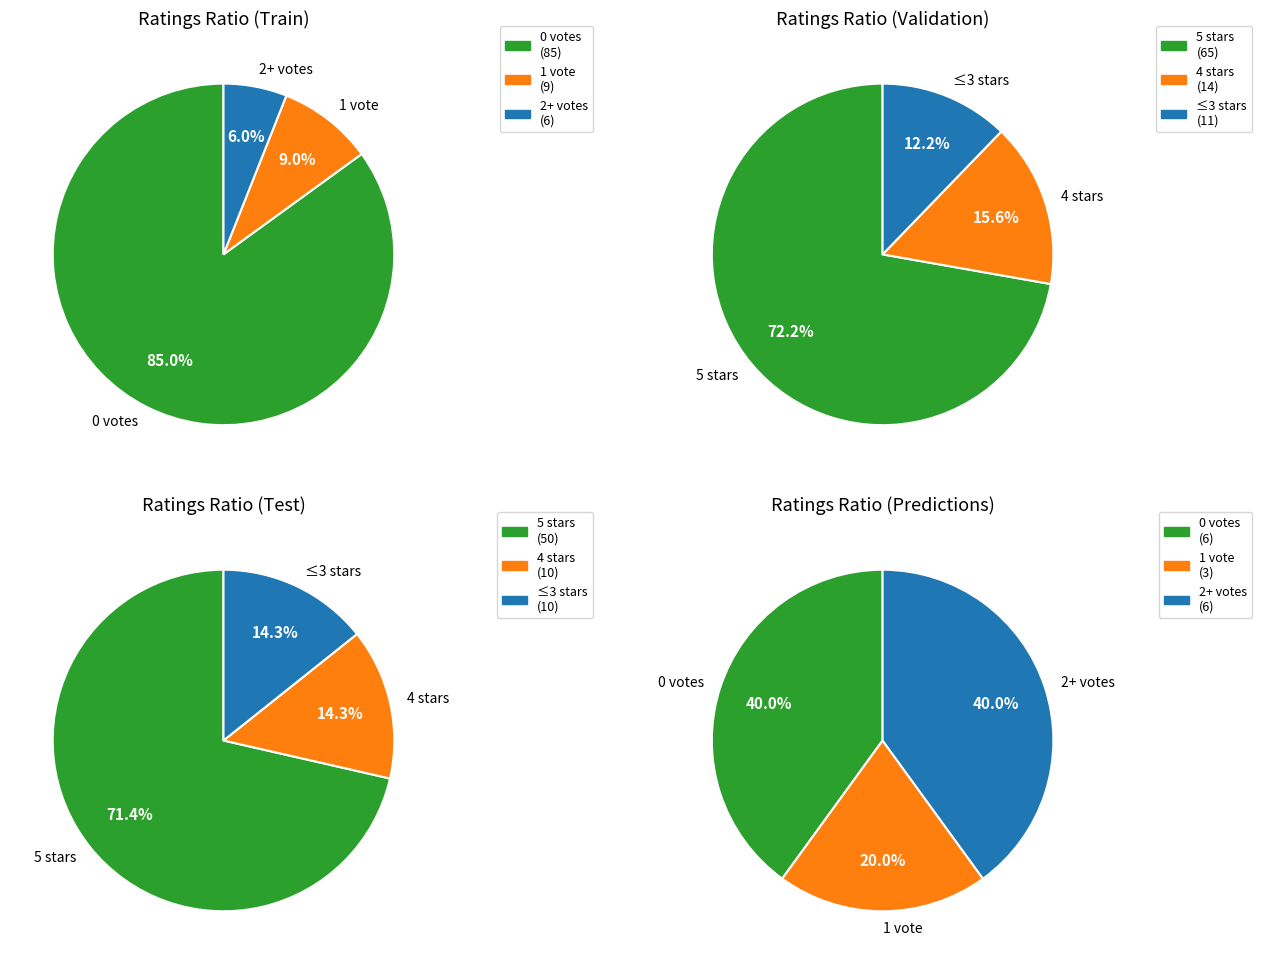

Which has a higher value, 4 or 3?

4